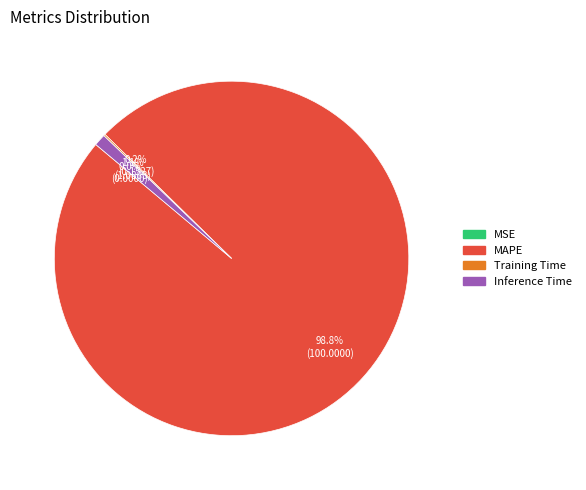

Is there any slice that represents more than half of the pie?

Yes